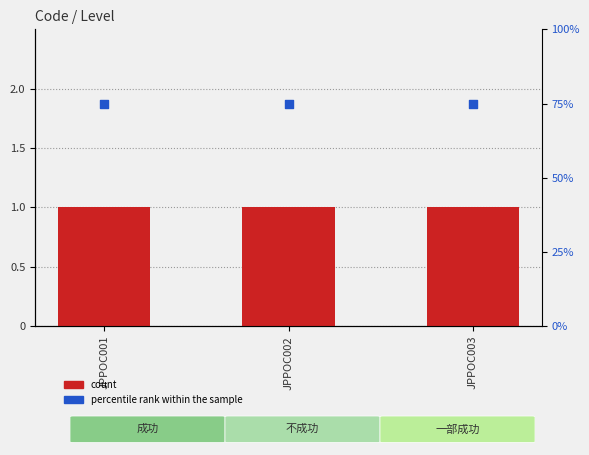

Which series contains the highest Y value?

percentile rank within the sample